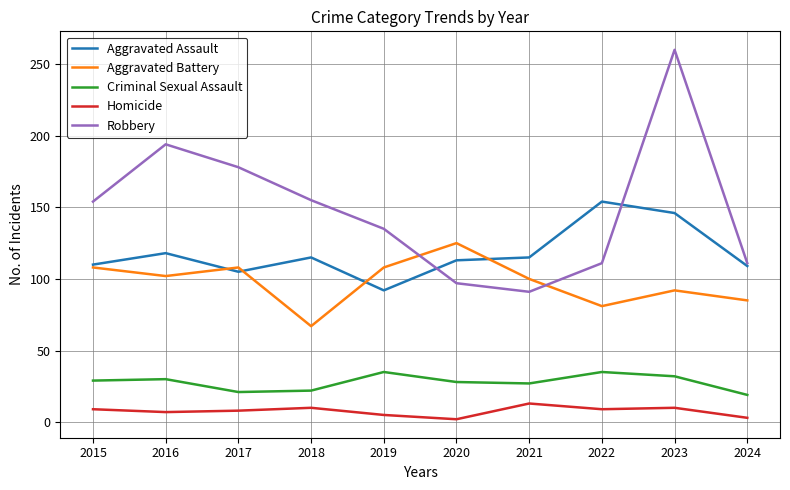

The value of Aggravated Assault at 2021 is 203. True or false?

False